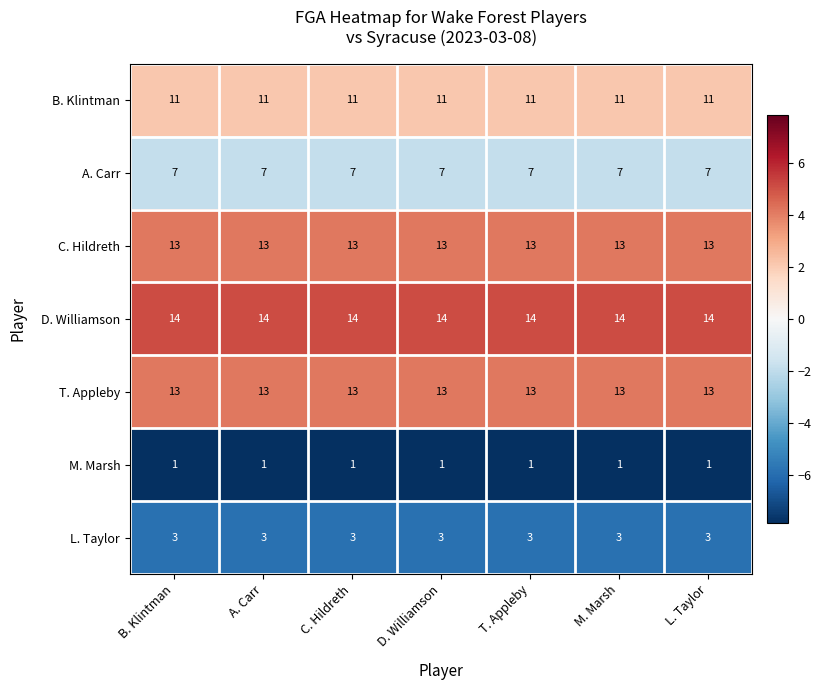

What value does the D. Williamson series have at C. Hildreth?

14